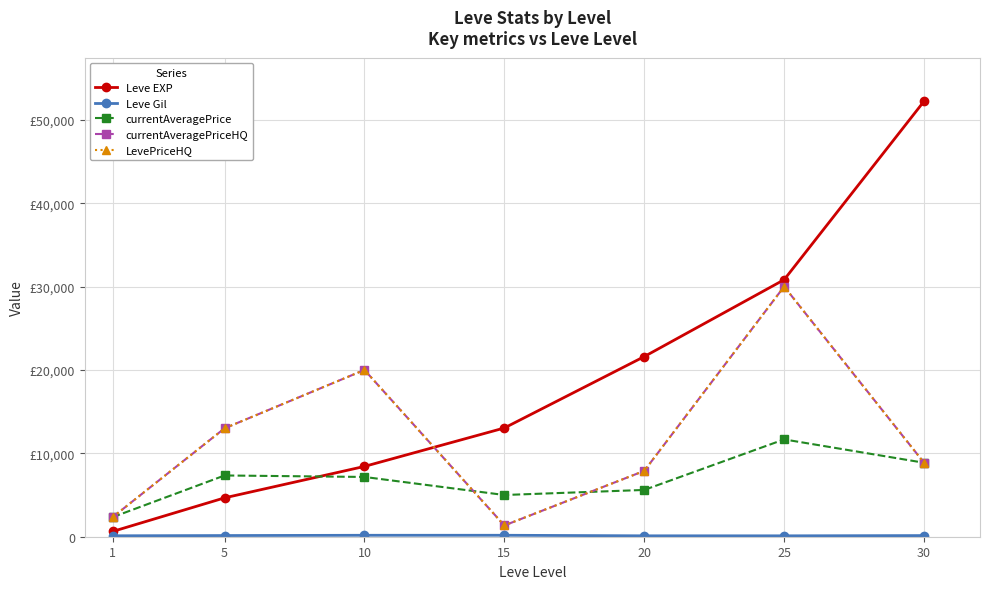

How many categories are shown in the chart?

7